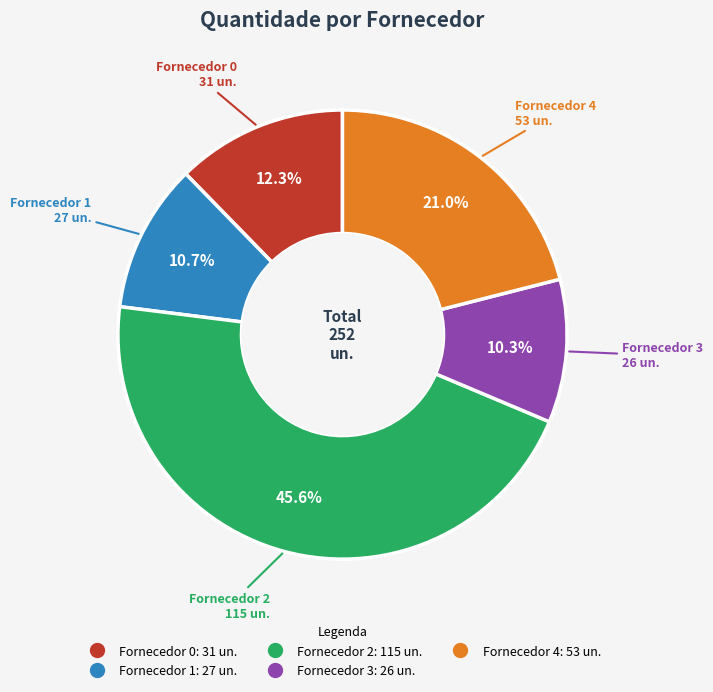

Is there a majority slice in this chart?

No